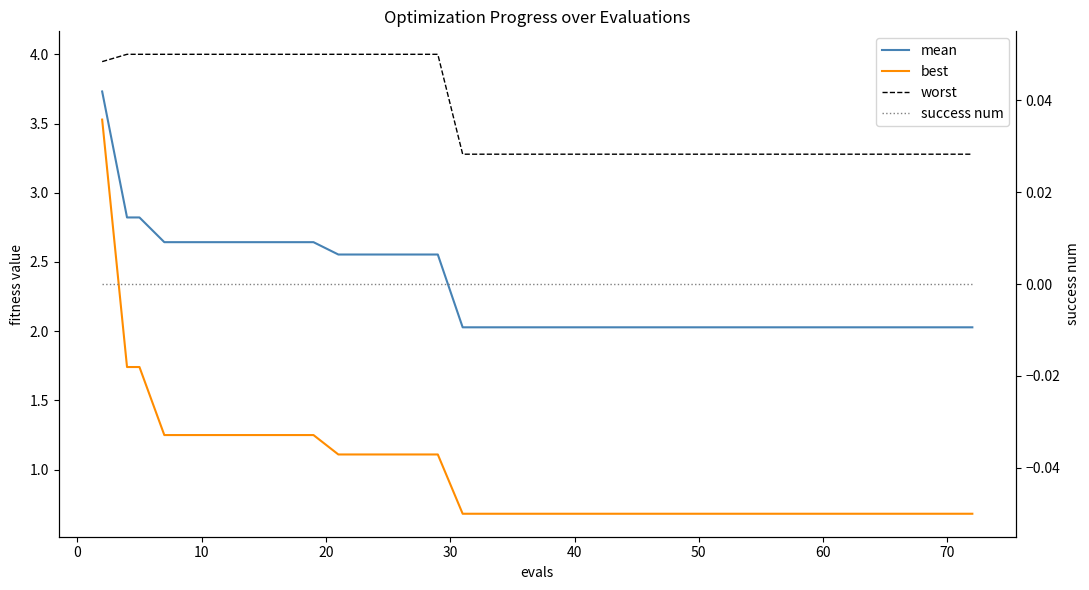

True or false: mean and success num cross at least once.

False